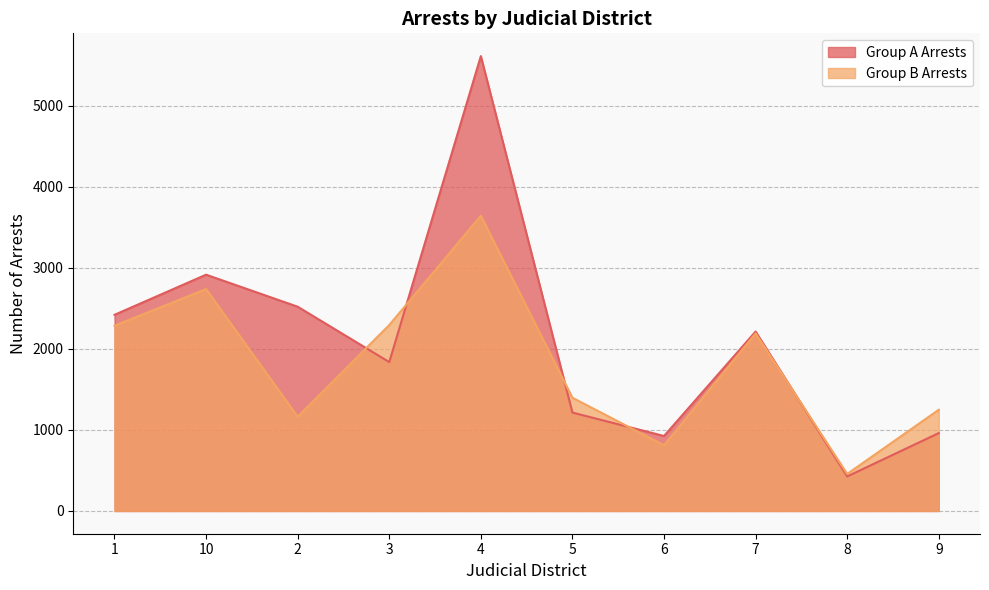

What is the label of the 3rd point from the left?

2